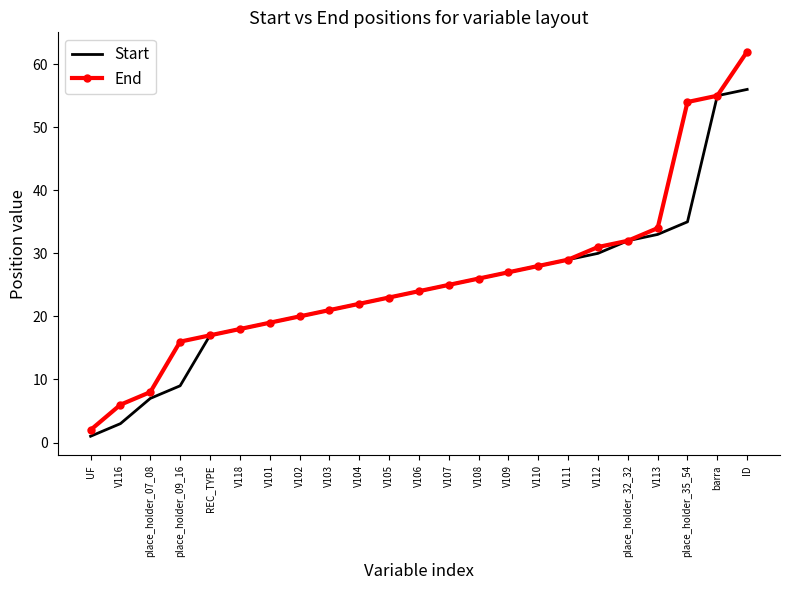

Reading left to right, extract all data points from this chart.

Start: UF=1	V116=3	place_holder_07_08=7	place_holder_09_16=9	REC_TYPE=17	V118=18	V101=19	V102=20	V103=21	V104=22	V105=23	V106=24	V107=25	V108=26	V109=27	V110=28	V111=29	V112=30	place_holder_32_32=32	V113=33	place_holder_35_54=35	barra=55	ID=56
End: UF=2	V116=6	place_holder_07_08=8	place_holder_09_16=16	REC_TYPE=17	V118=18	V101=19	V102=20	V103=21	V104=22	V105=23	V106=24	V107=25	V108=26	V109=27	V110=28	V111=29	V112=31	place_holder_32_32=32	V113=34	place_holder_35_54=54	barra=55	ID=62